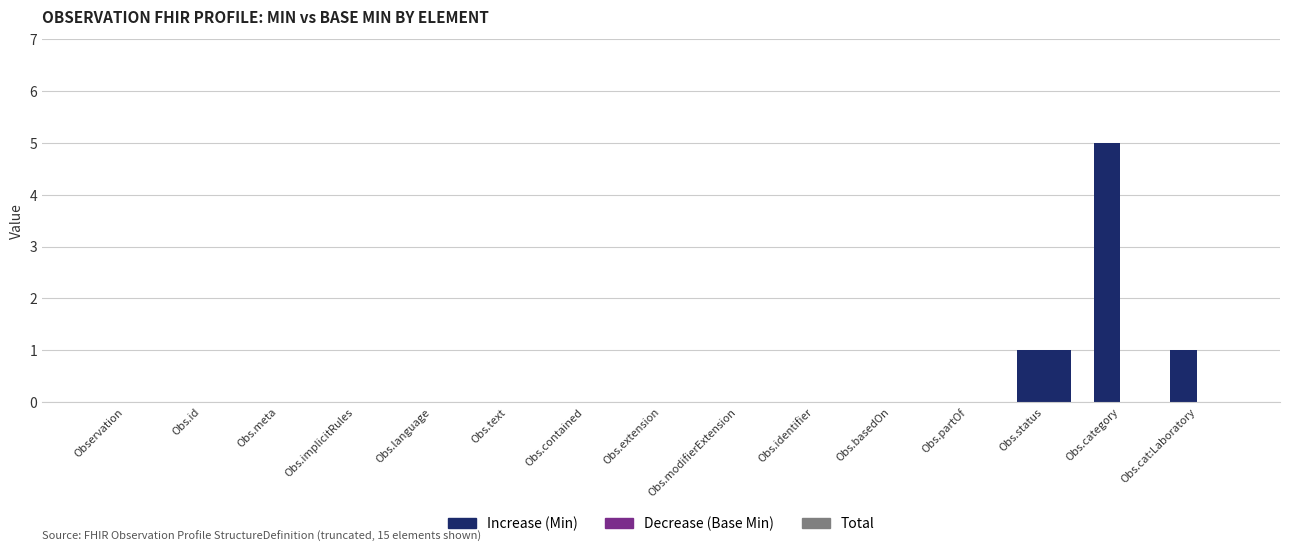

At how many categories does at least one series exceed 0?

3